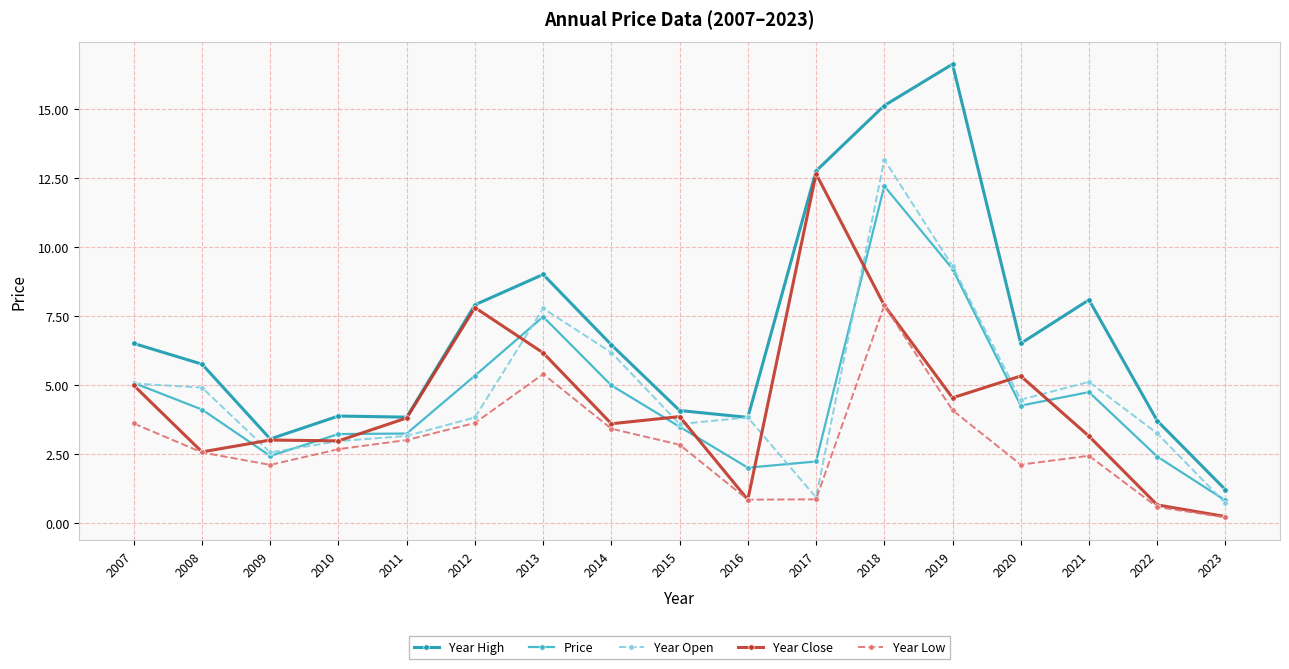

True or false: Year High and Year Low cross at least once.

False